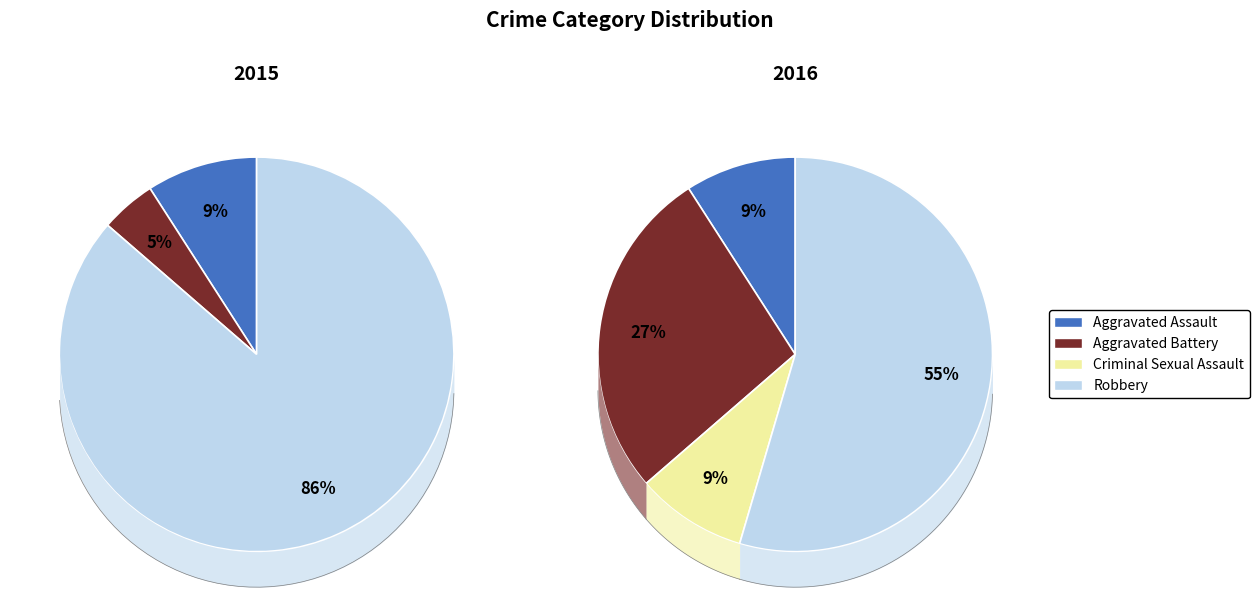

How many segments does this pie chart have?

4